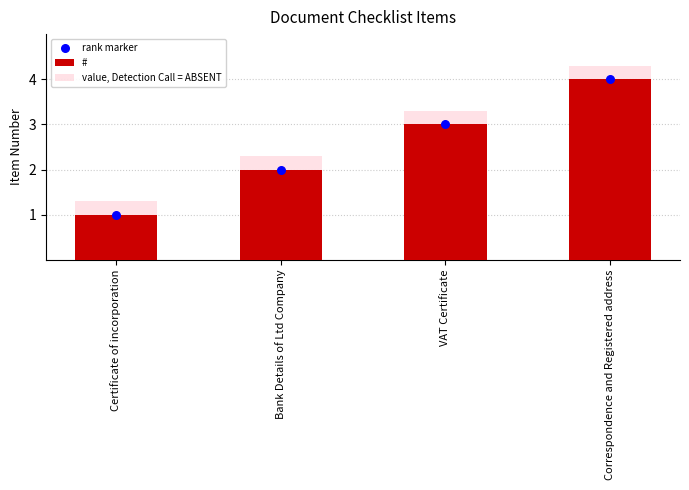

Which series reaches the maximum Y coordinate?

value, Detection Call = ABSENT